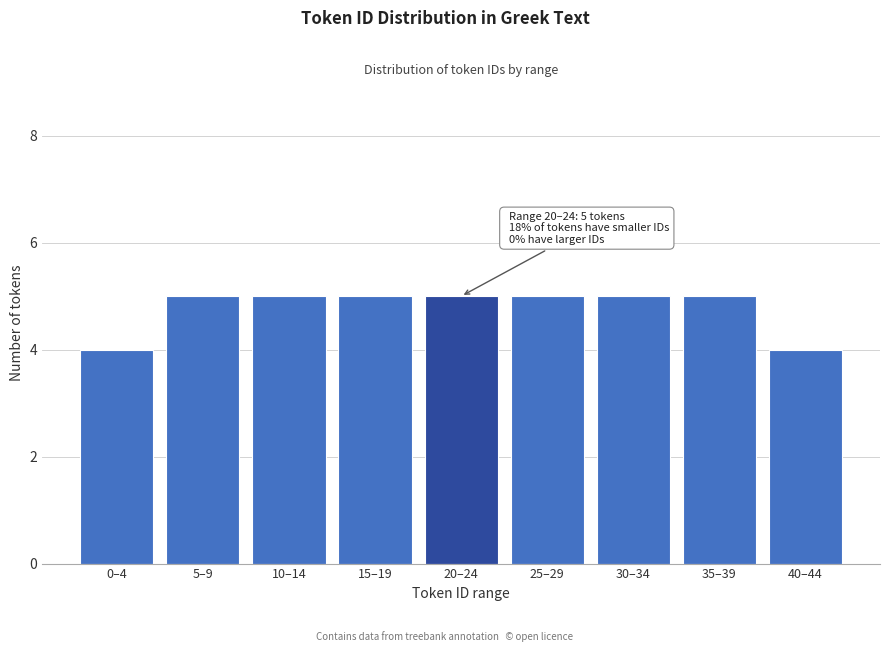

Reading left to right, what are all the values shown in this chart?

0–4=4	5–9=5	10–14=5	15–19=5	20–24=5	25–29=5	30–34=5	35–39=5	40–44=4